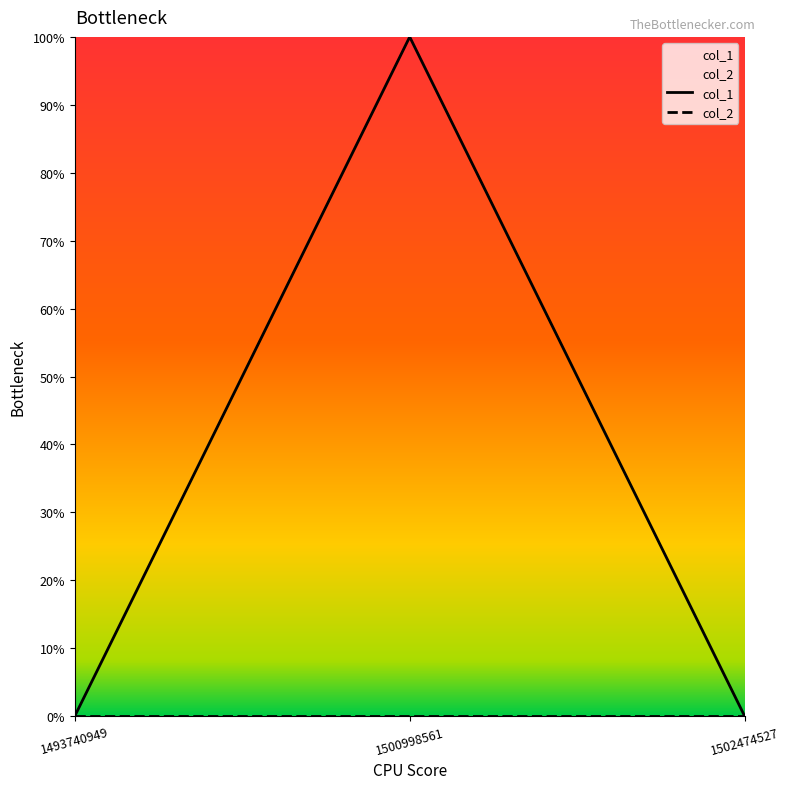

Is the value of col_1 at 1502474527 greater than the value of col_2 at 1500998561?

No